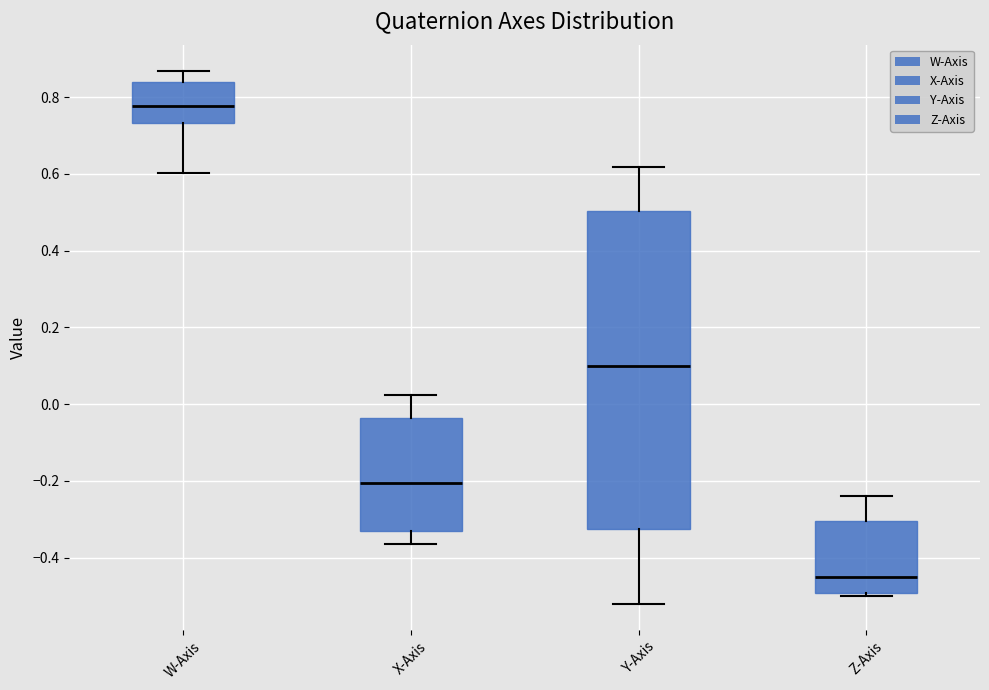

Which box's median line is the lowest?

Z-Axis